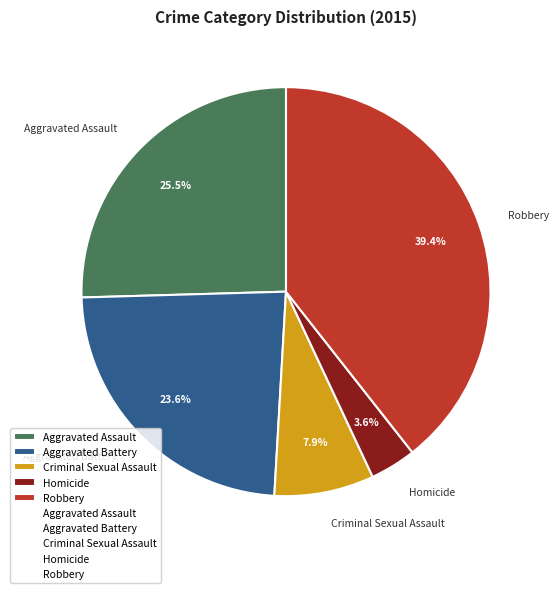

To the nearest percent, what is the difference between the Aggravated Assault and Robbery slice percentages?

14%